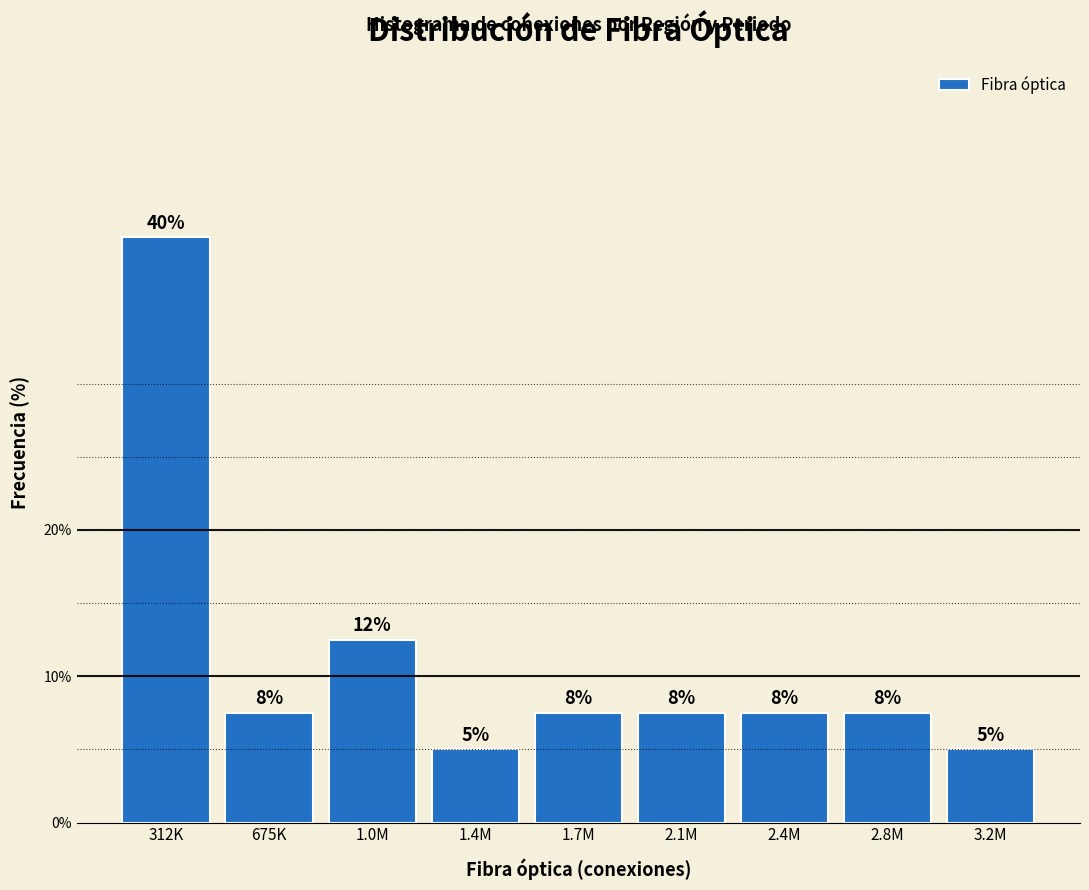

Does the chart contain any negative values?

No